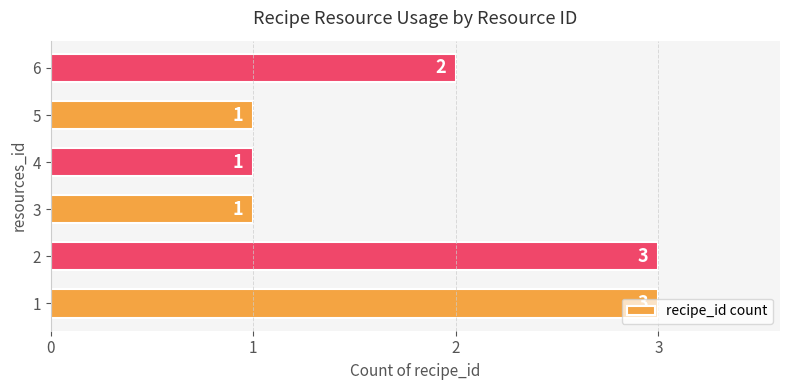

At which label is the value closest to 2?

6